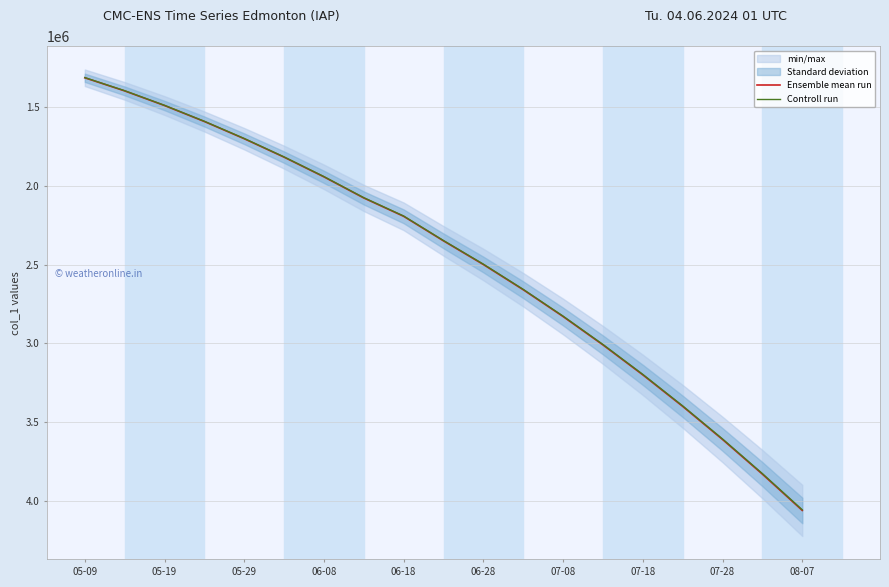

List the series in order of their overall mean, highest first.

Ensemble mean run, Controll run